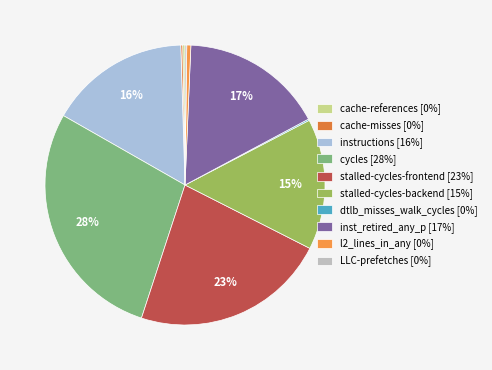

Does any single category account for the majority?

No